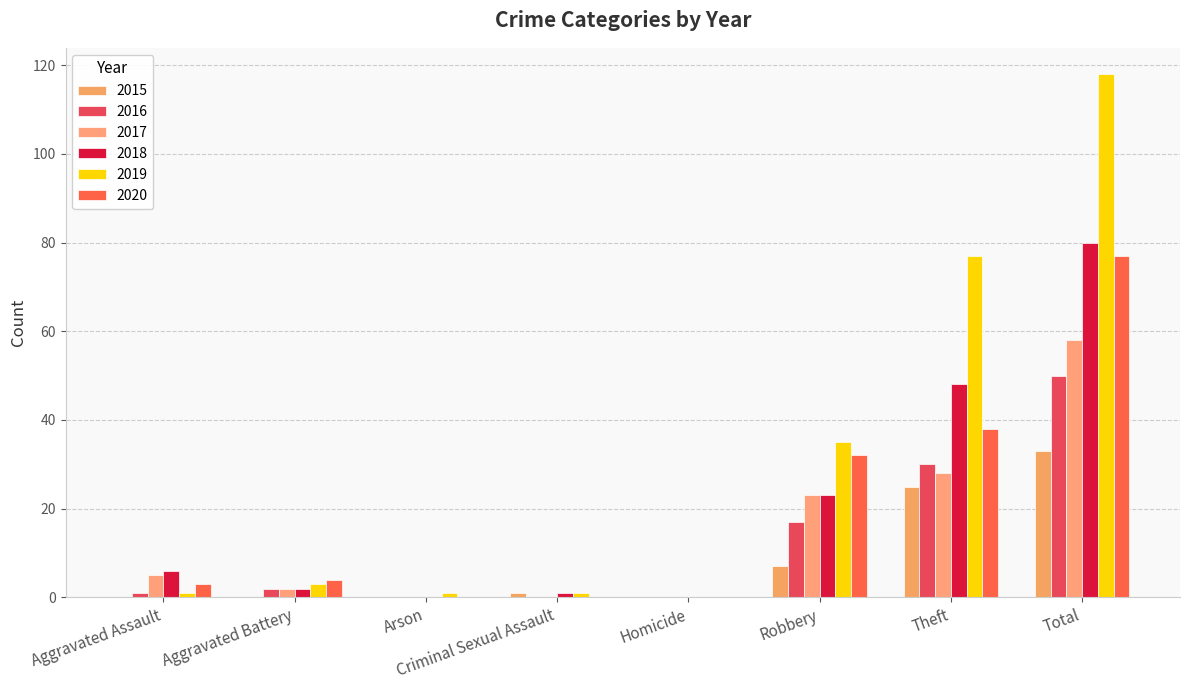

How many data points does each series have?

8